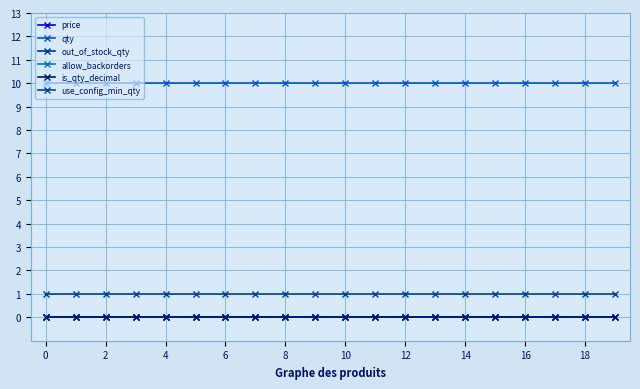

Does the chart have visible grid lines?

Yes